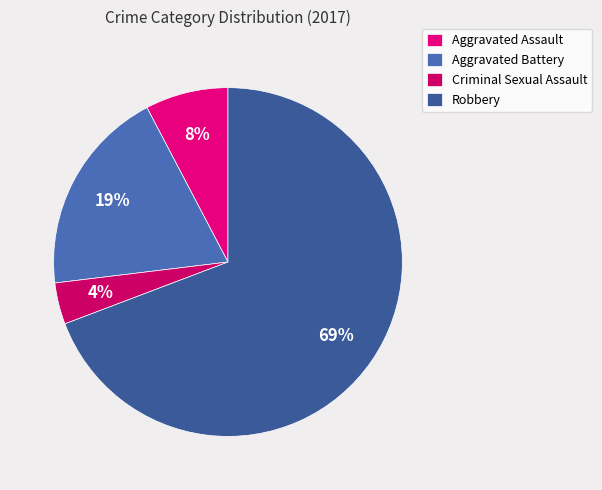

What is the smallest slice in the pie chart?

Criminal Sexual Assault